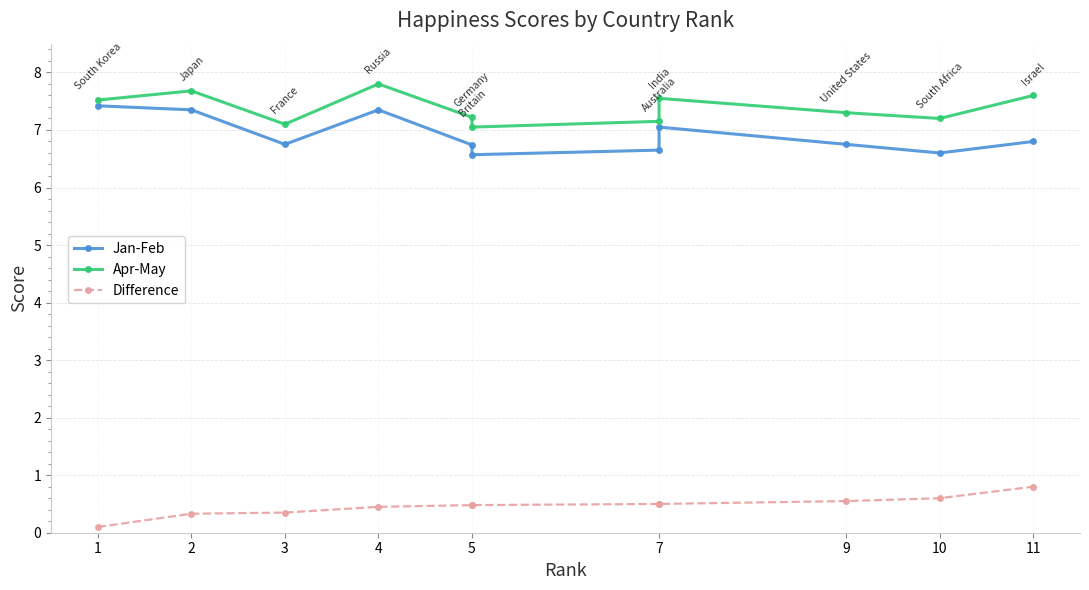

What is the difference between the Jan-Feb values at 5 and 1?

0.8